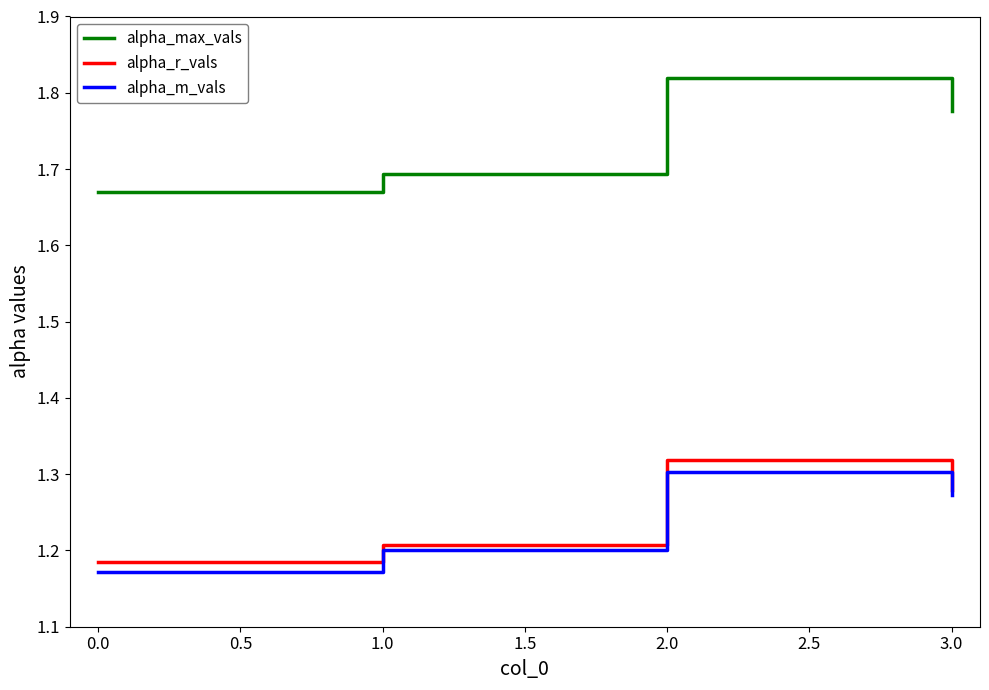

Which category has the lowest value in the alpha_r_vals series?

0.0